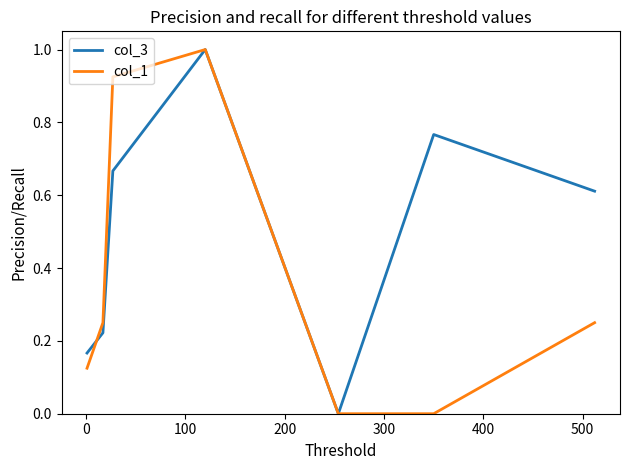

Rank the series by their average value, from highest to lowest.

col_3, col_1